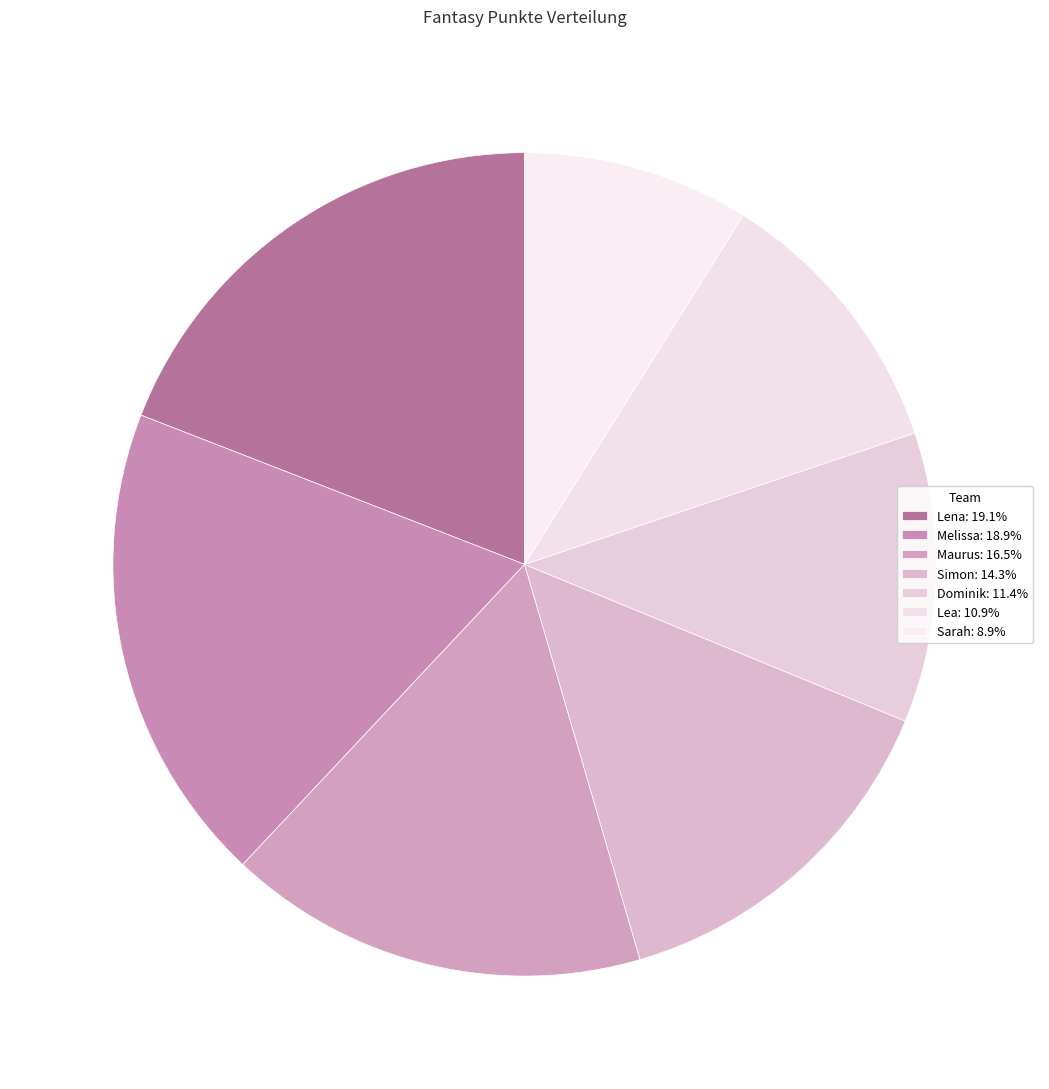

What is the smallest slice in the pie chart?

Sarah